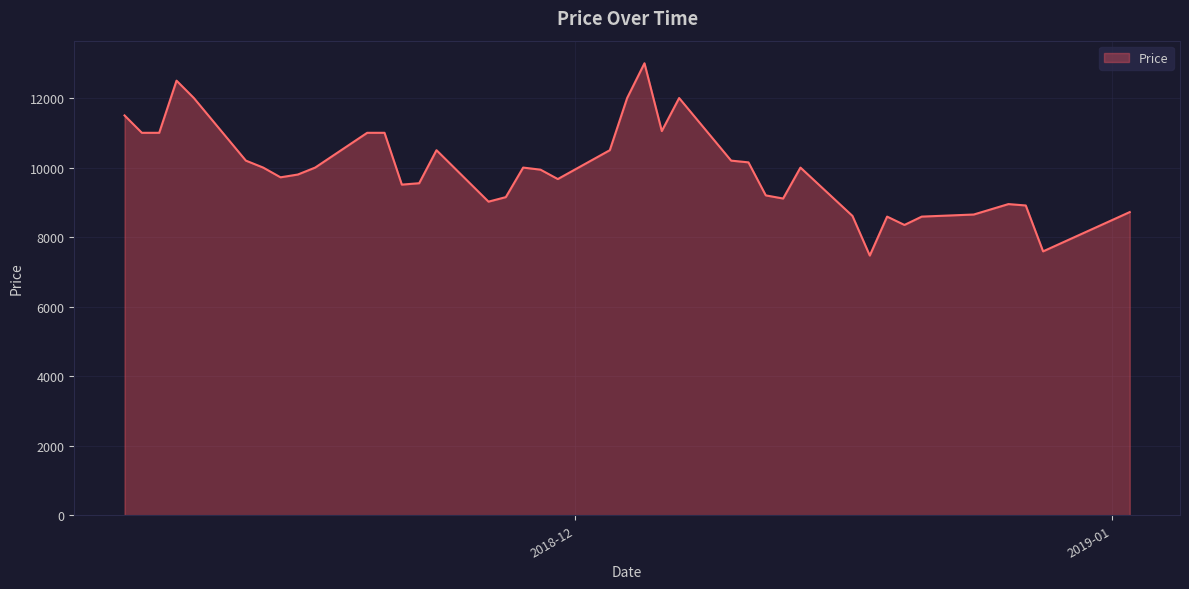

Does the chart display data point markers on the line(s)?

No